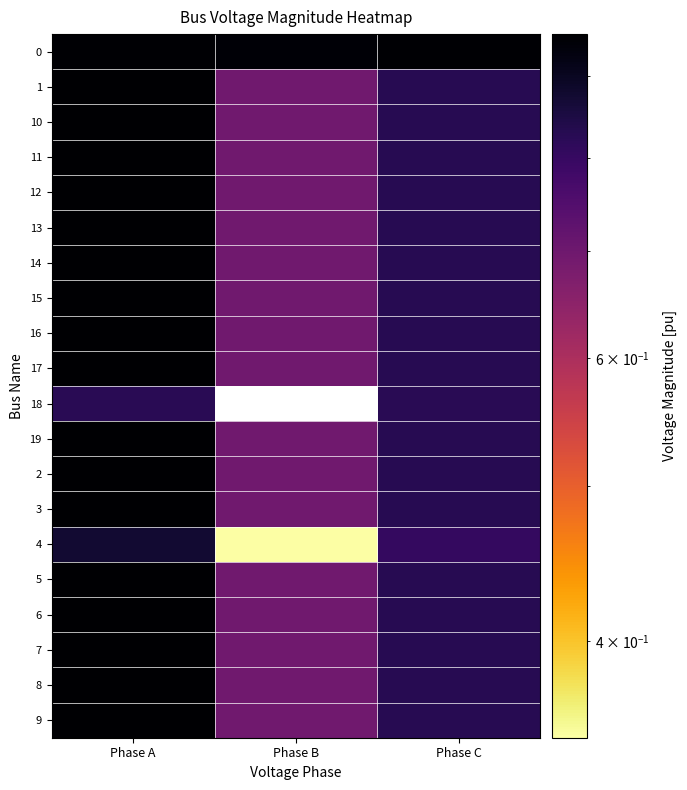

What is the difference between the maximum and second lowest values in the 17 series?

0.1